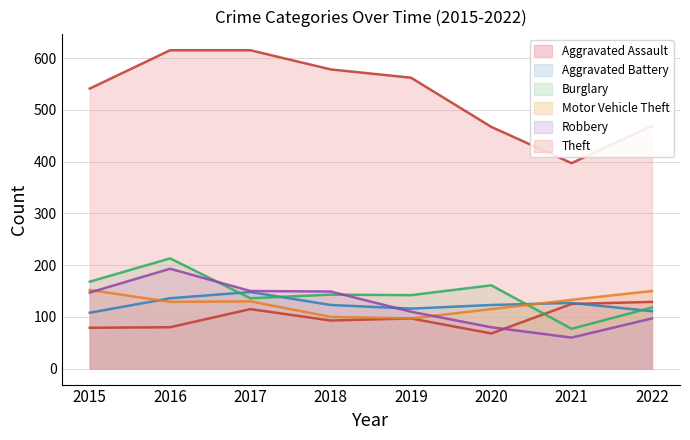

What is the difference between the highest and lowest values at 2017?

500